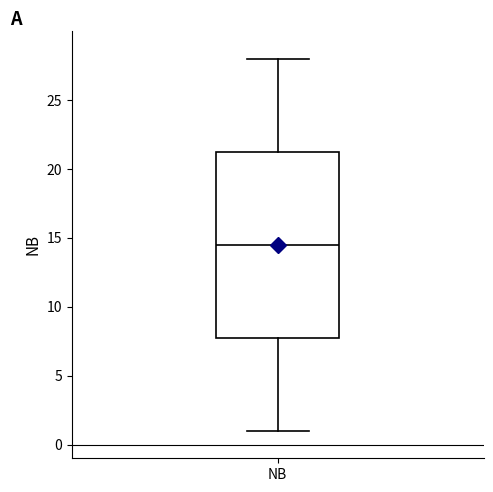

Transcribe this box plot: give where the median line is, the range the box spans, and where the two whiskers end, as read against the y-axis. The values are not printed on the chart, so give them approximately, as read against the axis.

median 14.5, box 8.0 to 21.5, whiskers 1.0 to 28.0